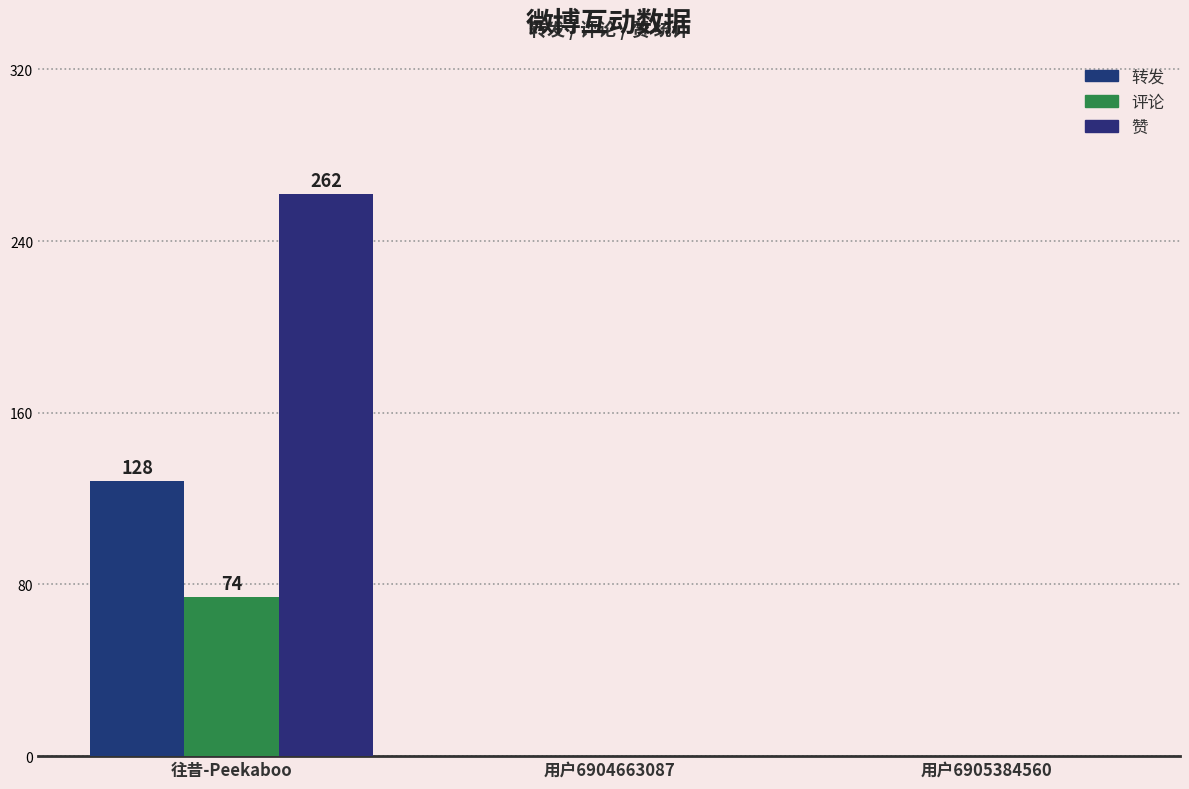

Reading left to right, what are all the values shown in this chart?

转发: 往昔-Peekaboo=128	用户6904663087=0	用户6905384560=0
评论: 往昔-Peekaboo=74	用户6904663087=0	用户6905384560=0
赞: 往昔-Peekaboo=262	用户6904663087=0	用户6905384560=0